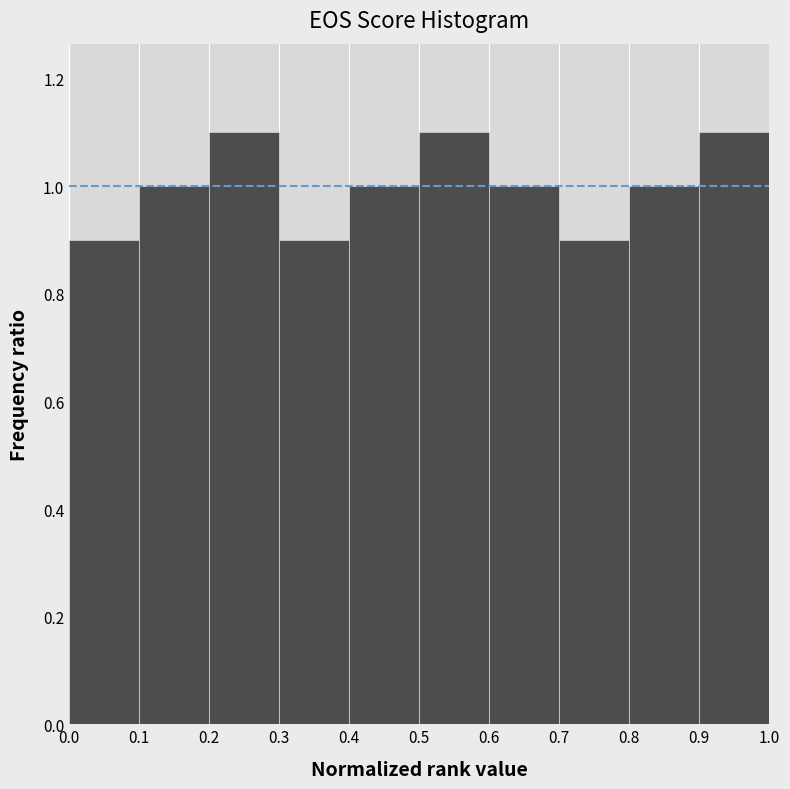

How tall is the bar that spans 0.9 to 1.0 on the x-axis? The values are not printed on the chart, so give them approximately, as read against the axis.

1.1